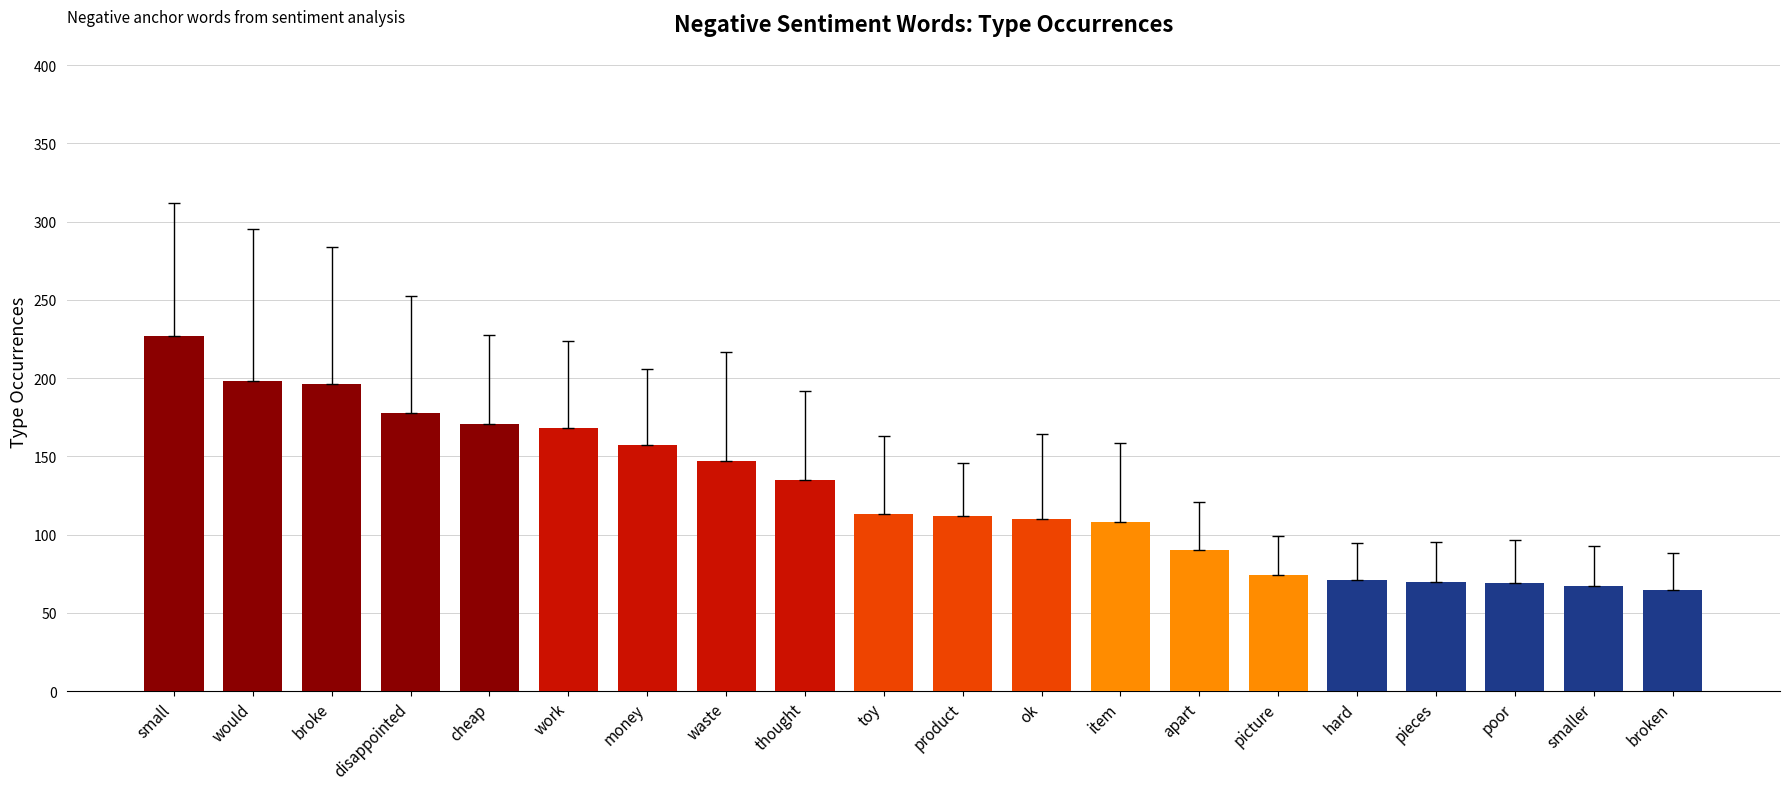

Which has a higher value, cheap or ok?

cheap